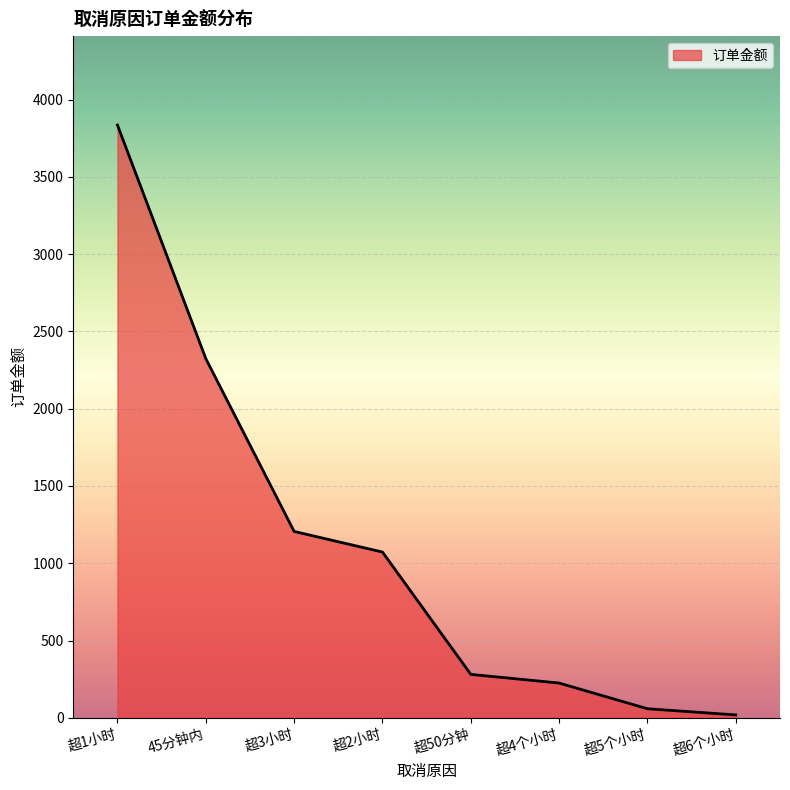

What is the average value?

1127.6